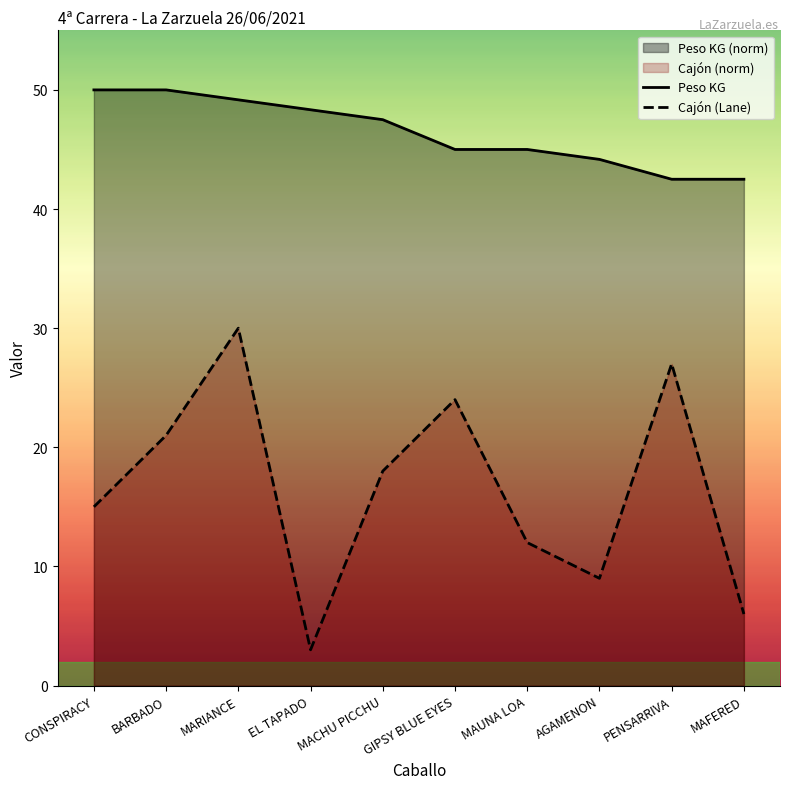

What is the label of the 6th point from the left?

GIPSY BLUE EYES